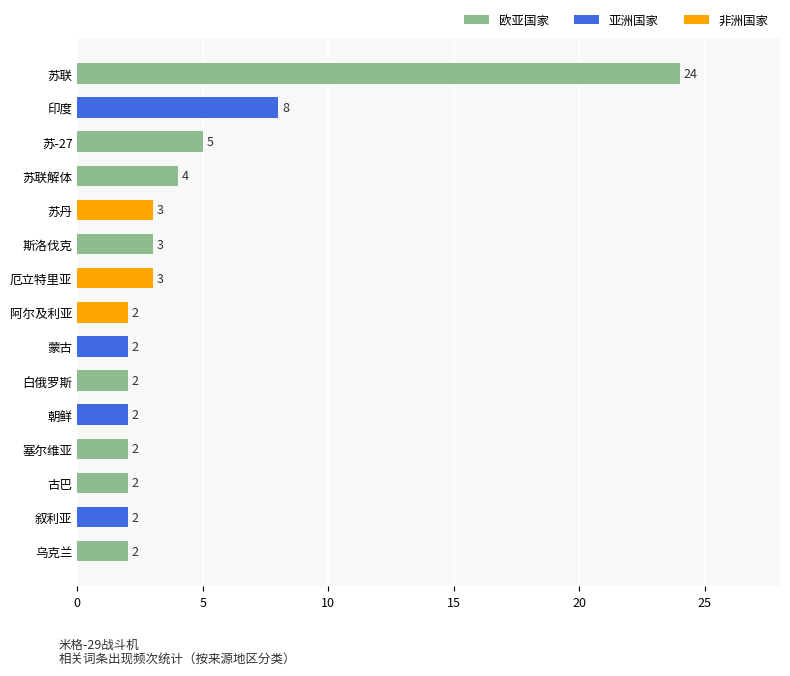

What is the greatest value displayed?

24